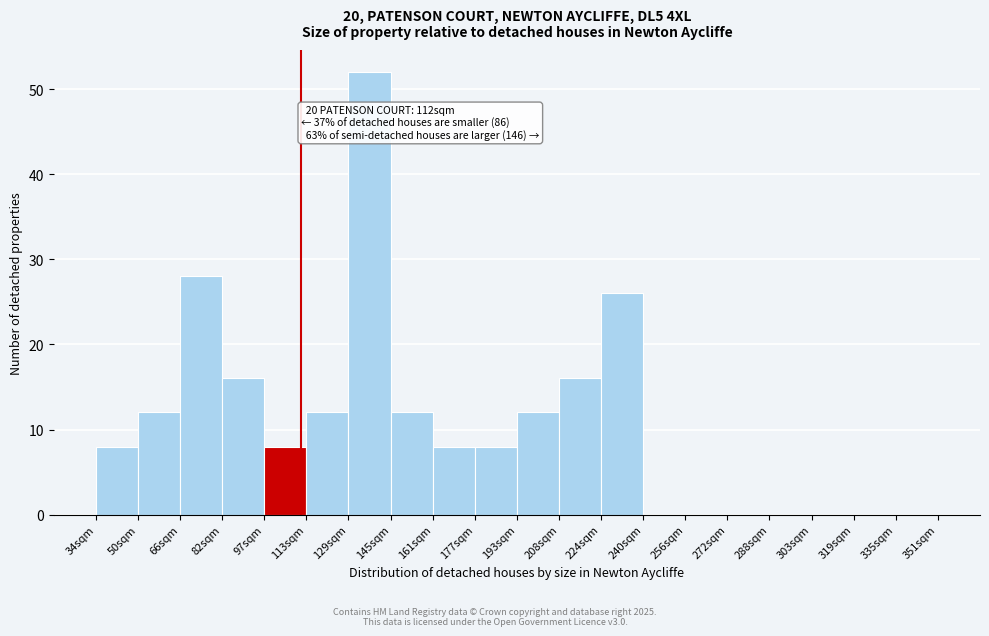

Which range on the x-axis has the tallest bar?

130 to 146